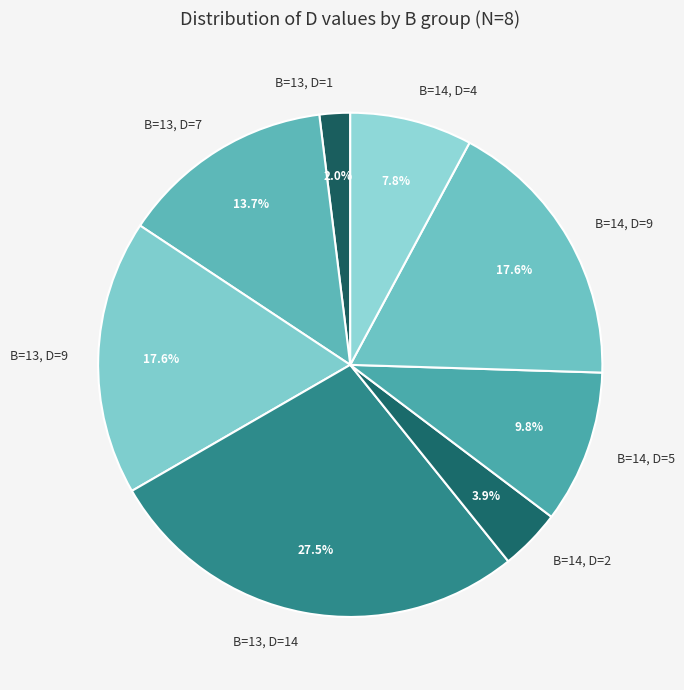

Is there any slice that represents more than half of the pie?

No